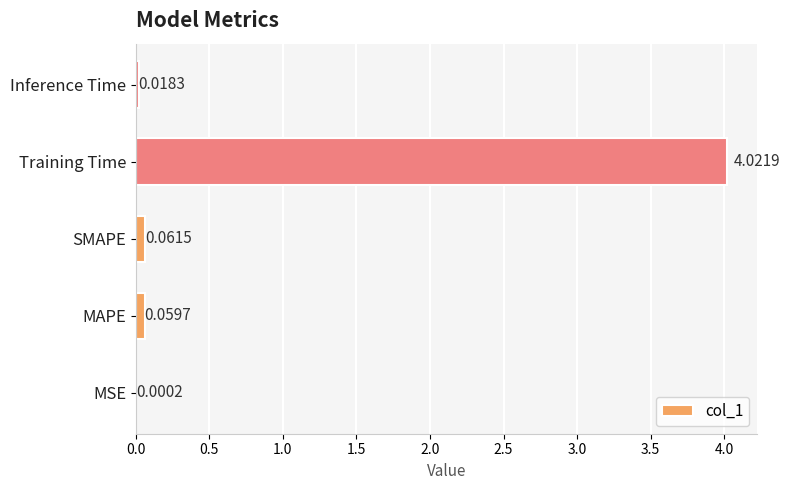

What is the sum of all values?

4.2